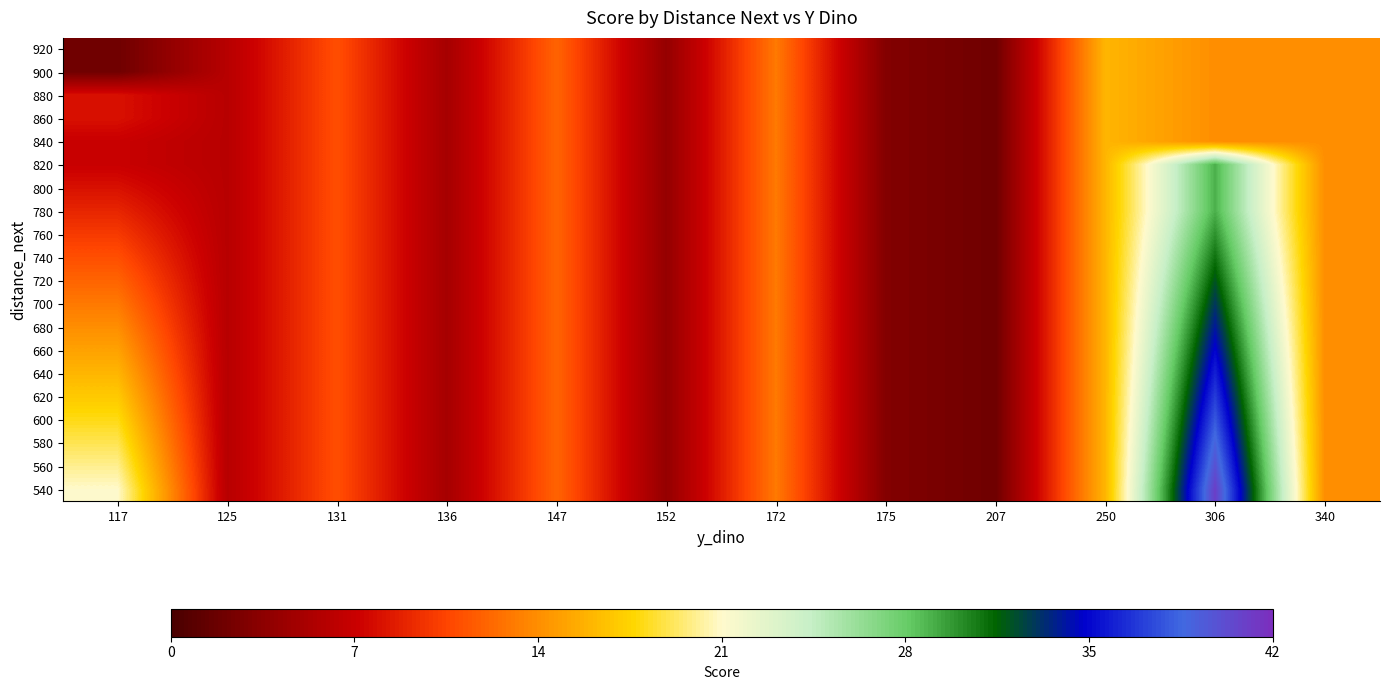

What is the smallest value displayed?

2